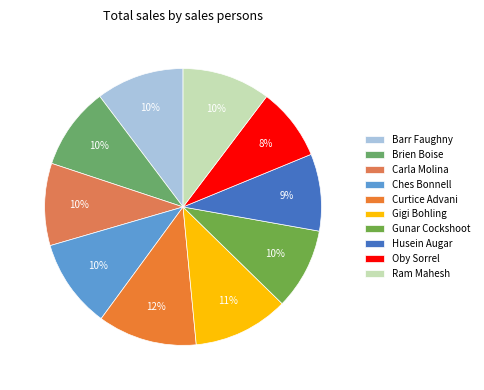

To the nearest percent, what is the combined percentage of Carla Molina and Gunar Cockshoot?

19%